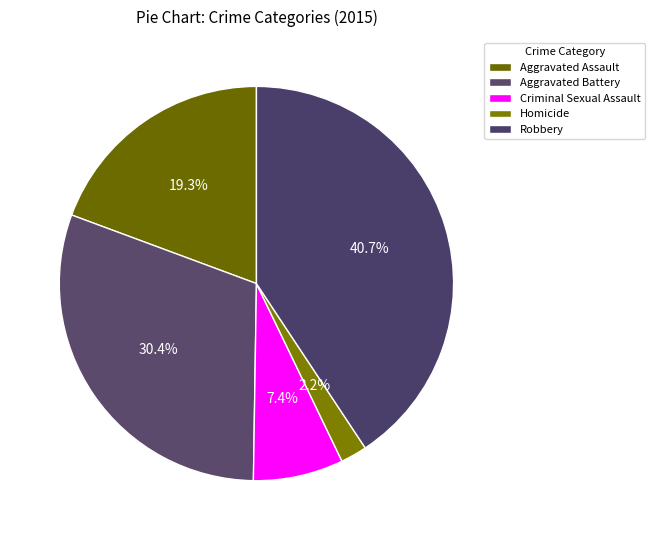

To the nearest percent, what is the difference between the largest and smallest slice percentages?

39%